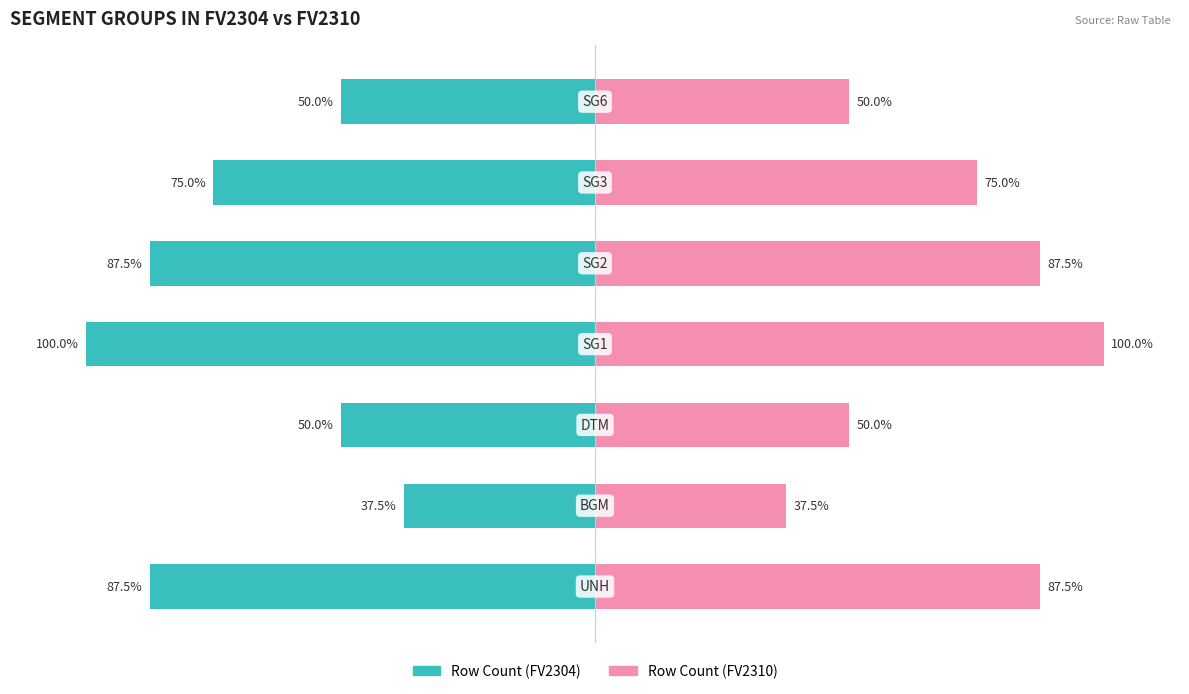

What is the lowest value of the Row Count (FV2310) series?

37.5